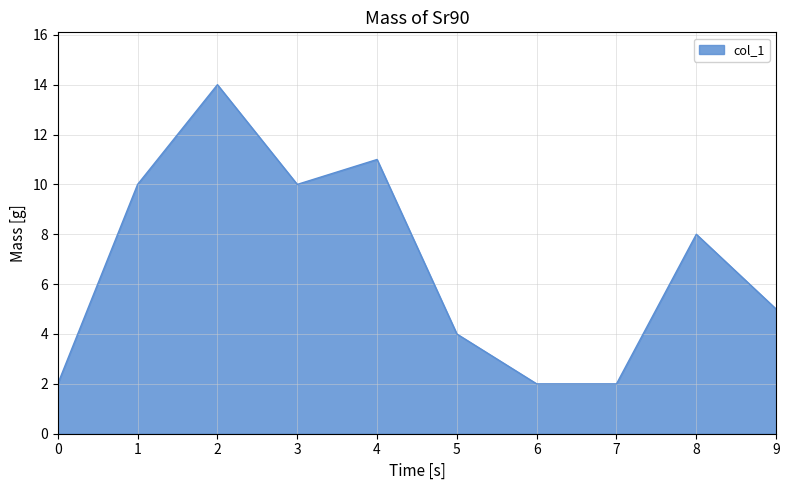

What is the greatest value displayed?

14